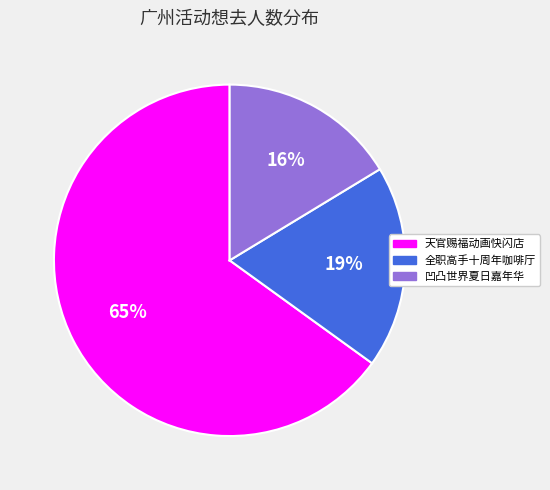

To the nearest percent, what is the difference between the largest and smallest slice percentages?

49%